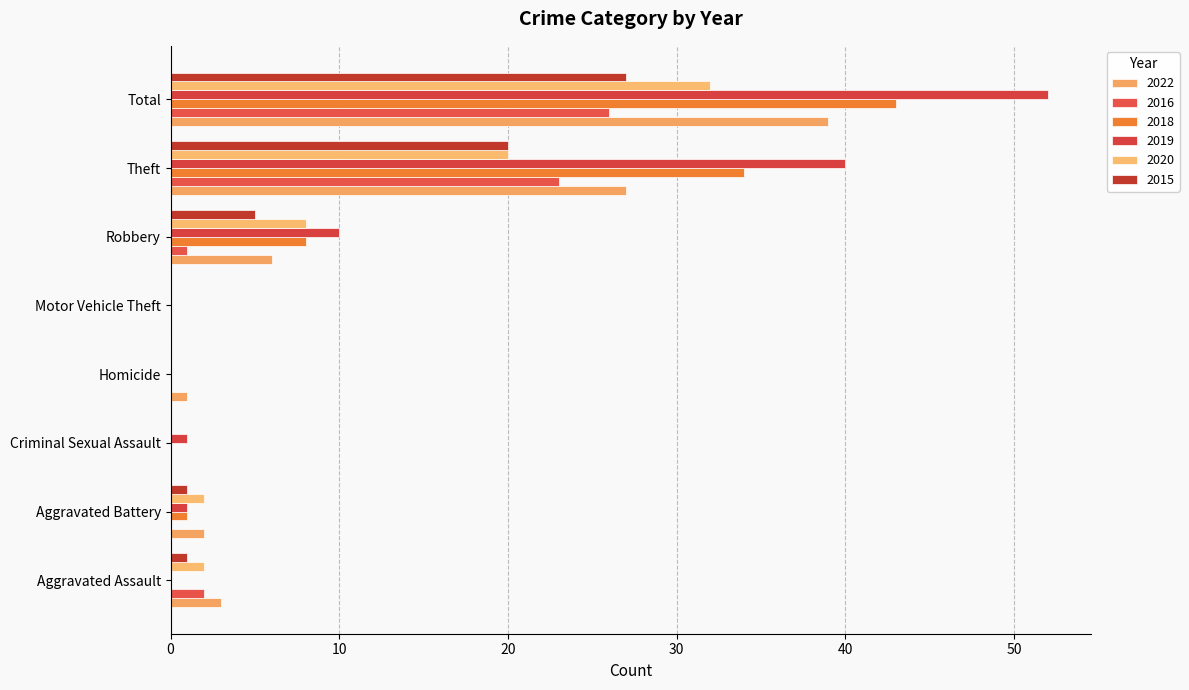

Count the number of data series in this chart.

6